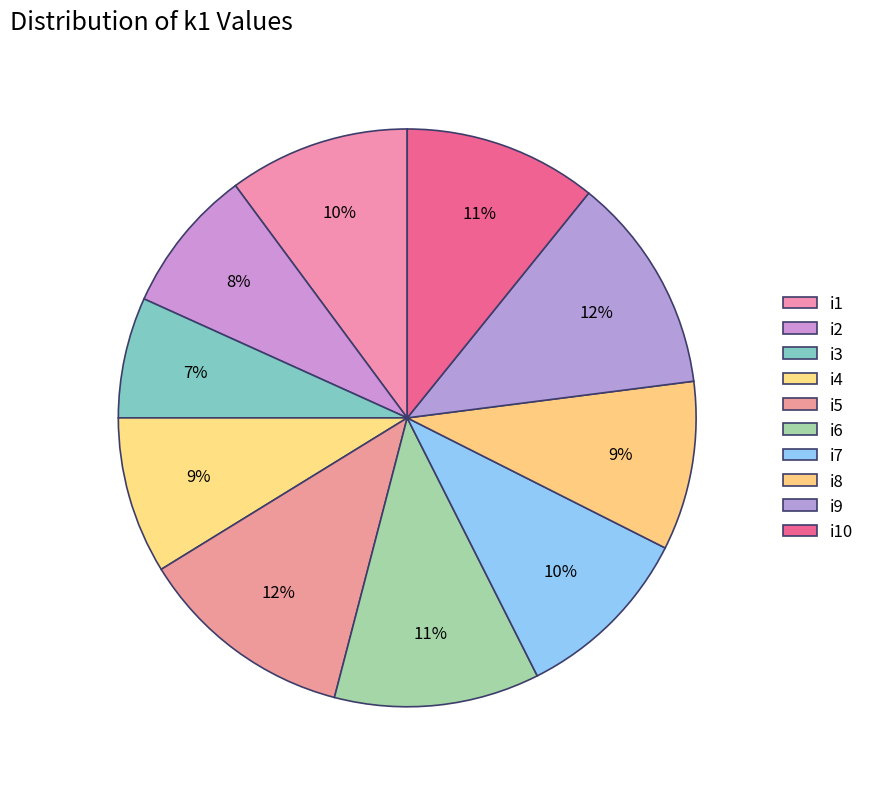

How many slices are in this pie chart?

10